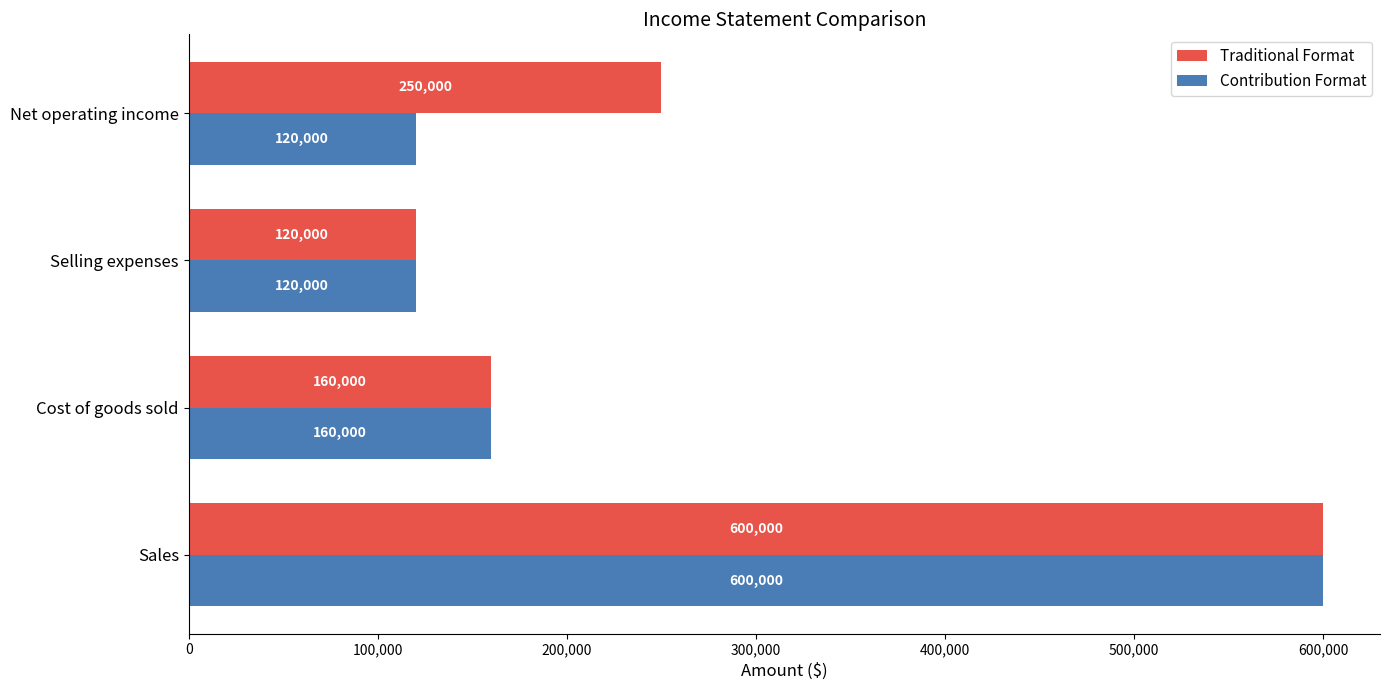

What are all the series names shown in the legend?

Traditional Format, Contribution Format